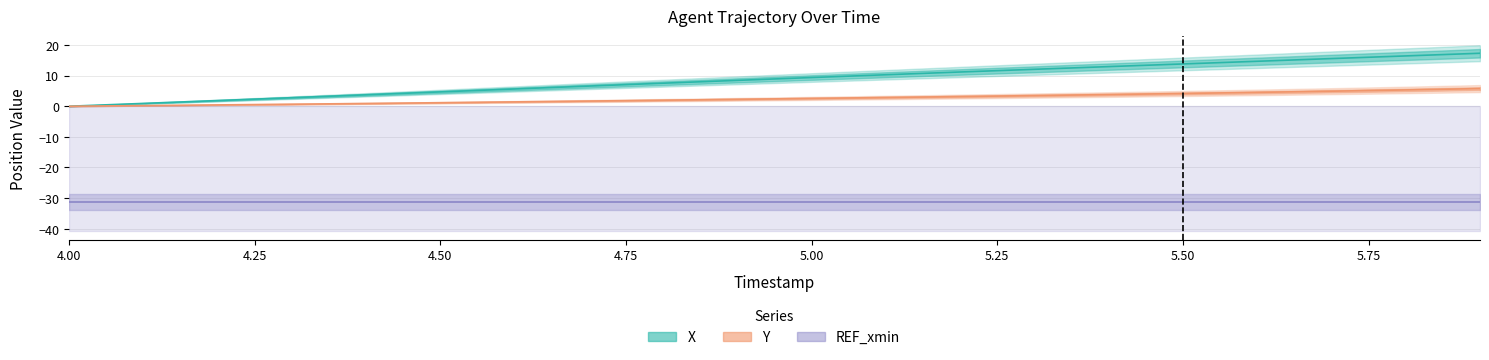

Which series has the largest range (max minus min)?

X